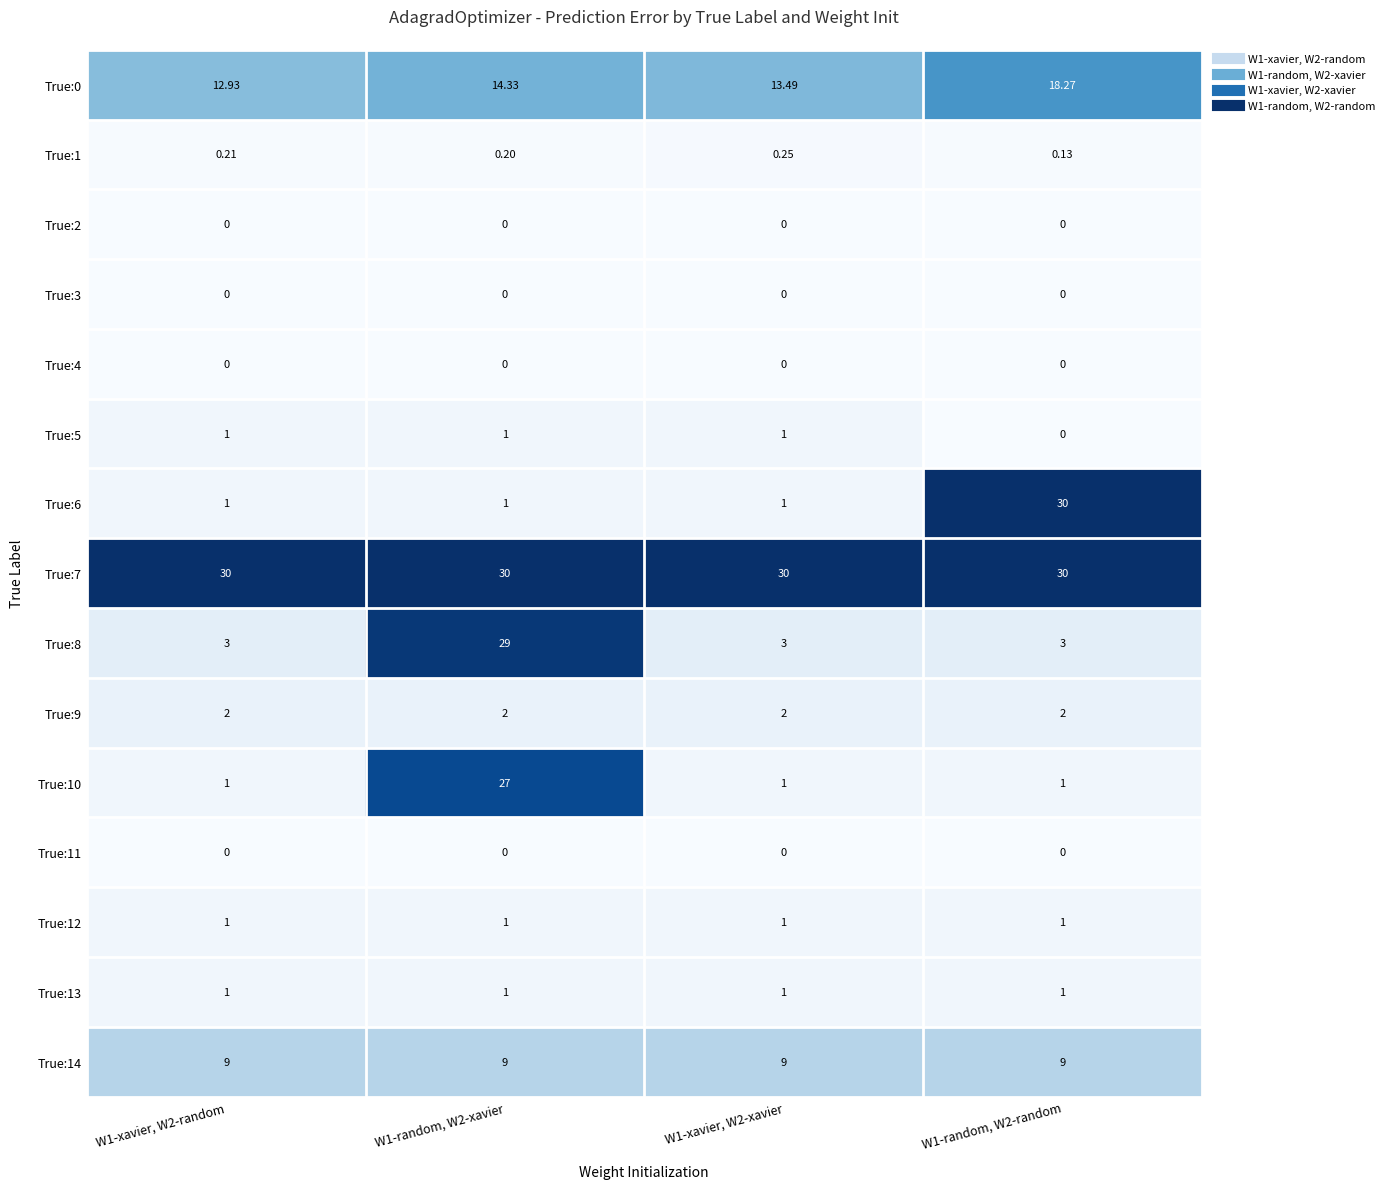

What is the total value across all series at W1-random, W2-xavier?

115.5